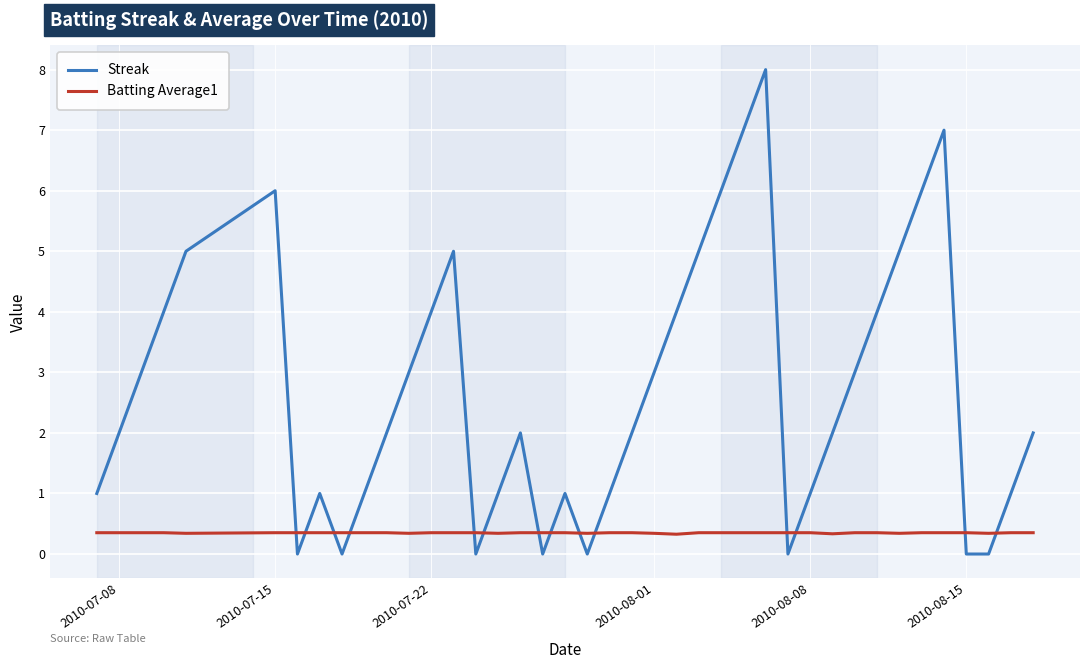

Which series has the largest range (max minus min)?

Streak